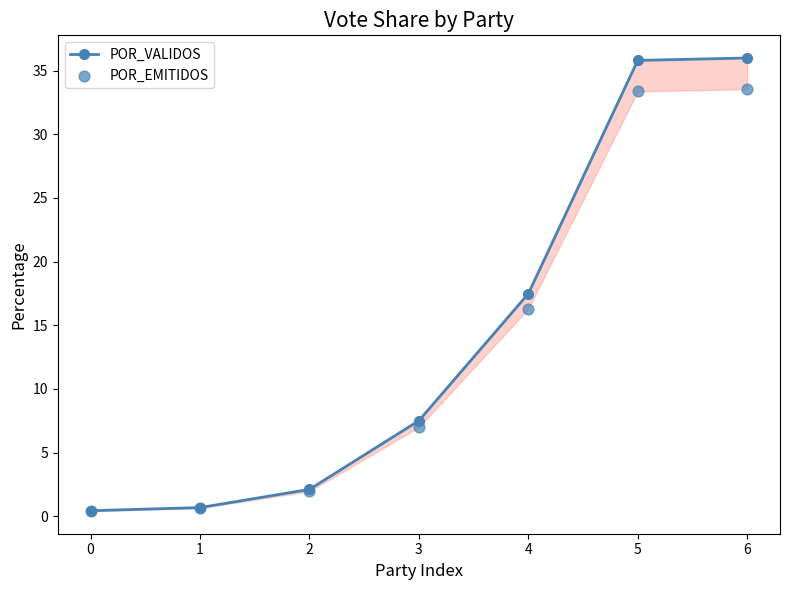

What are all the series names shown in the legend?

POR_VALIDOS, POR_EMITIDOS